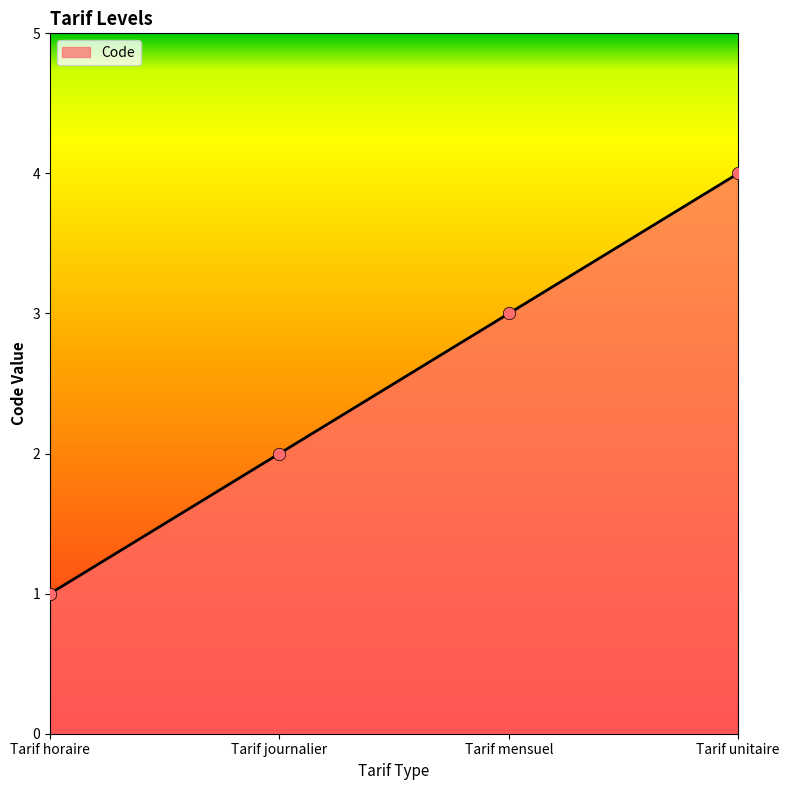

What is the change in value from Tarif horaire to Tarif unitaire?

+3